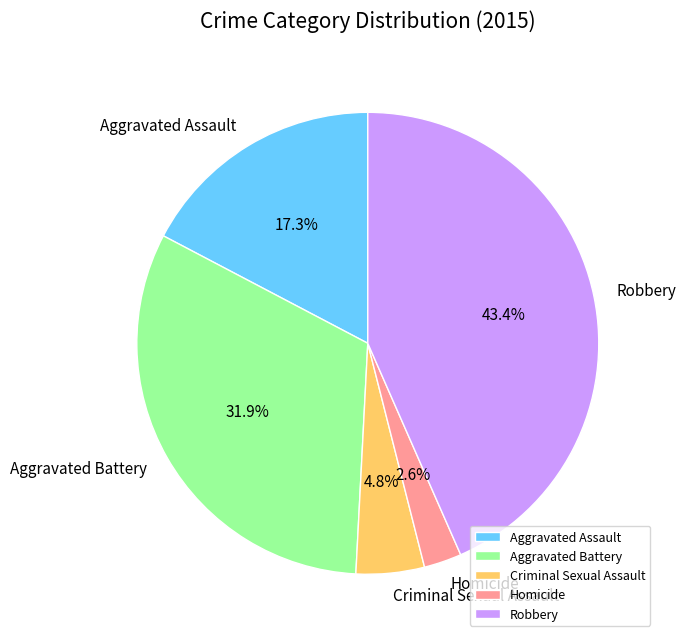

True or false: Robbery accounts for 43% of the total.

True